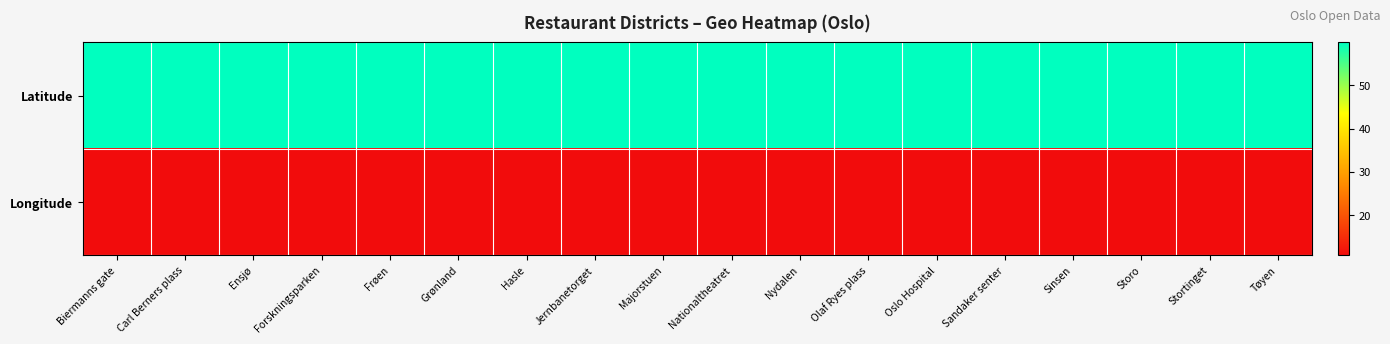

At which category does the chart reach its minimum across all series?

Frøen